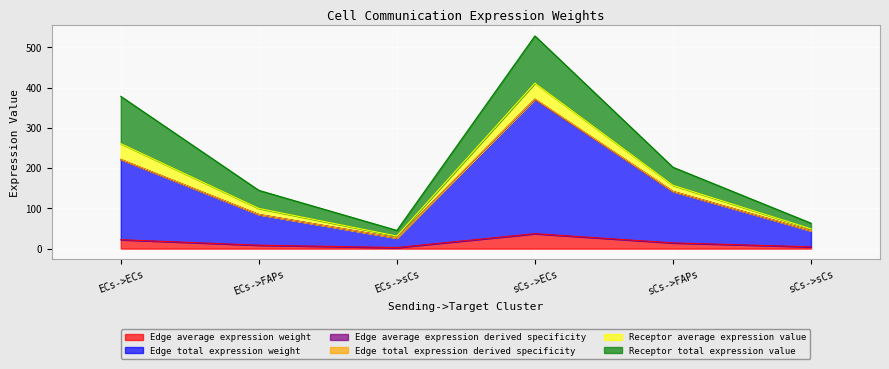

Does the chart display data point markers on the line(s)?

No